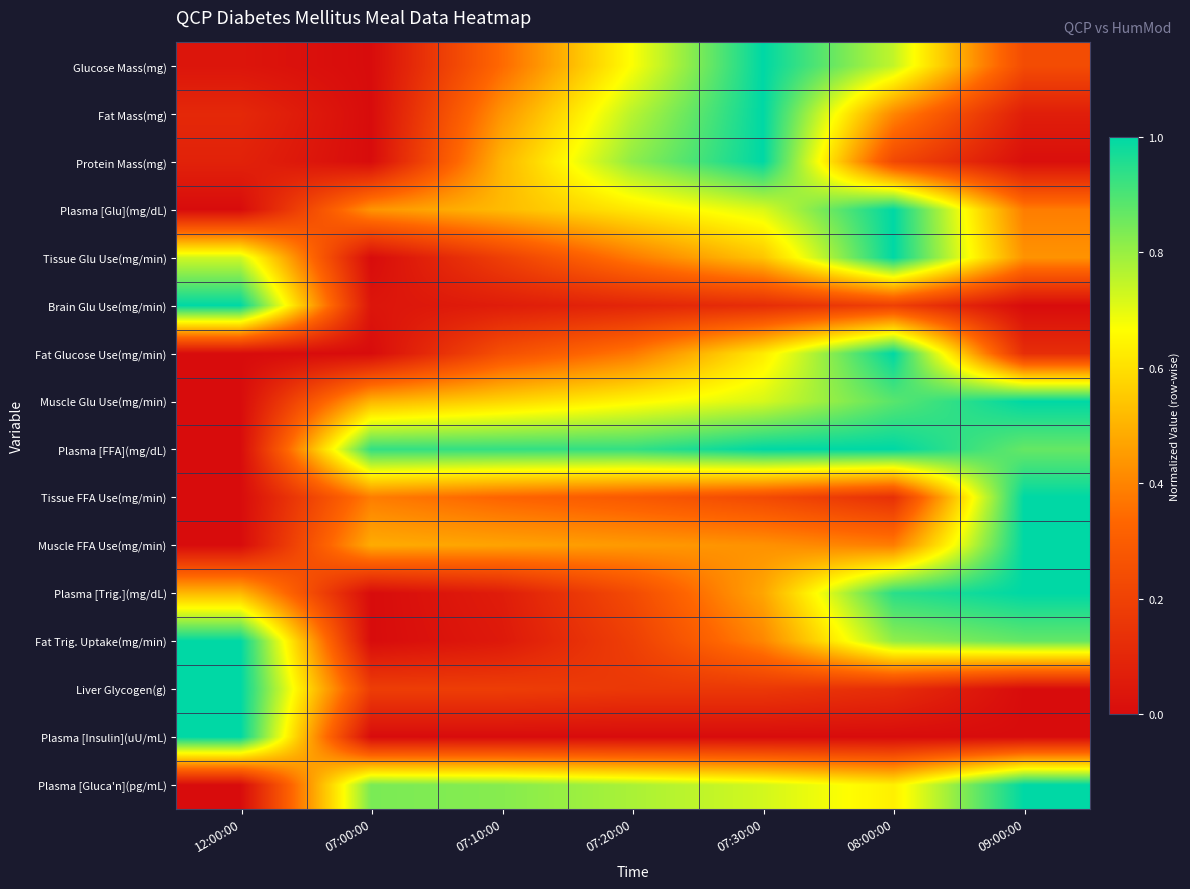

What is the difference between the highest and lowest values at 08:00:00?

1.0